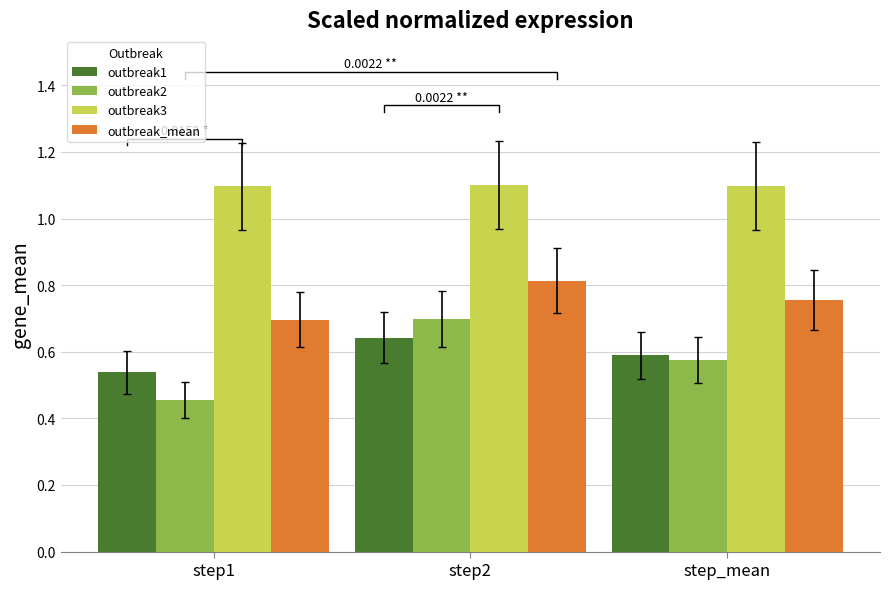

What are all the series names shown in the legend?

outbreak1, outbreak2, outbreak3, outbreak_mean